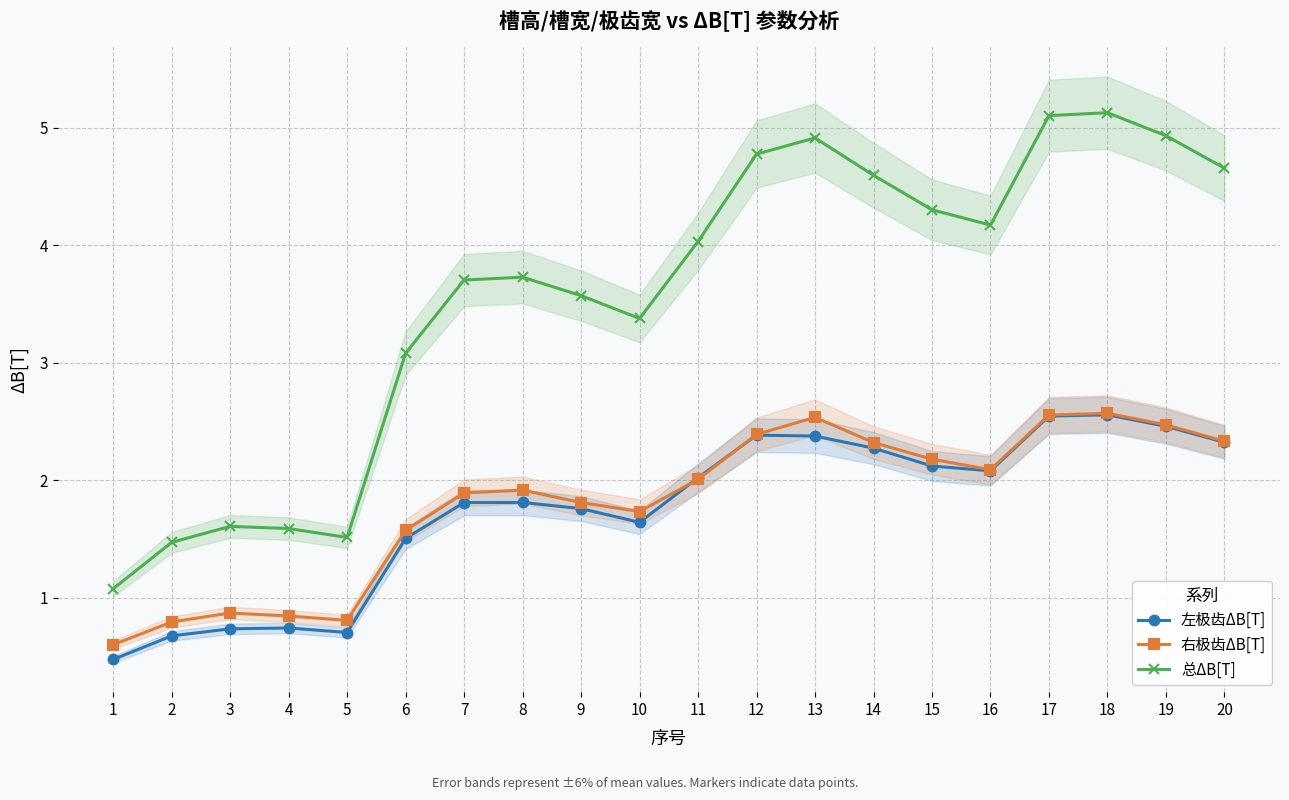

How many lines are shown in the chart?

3